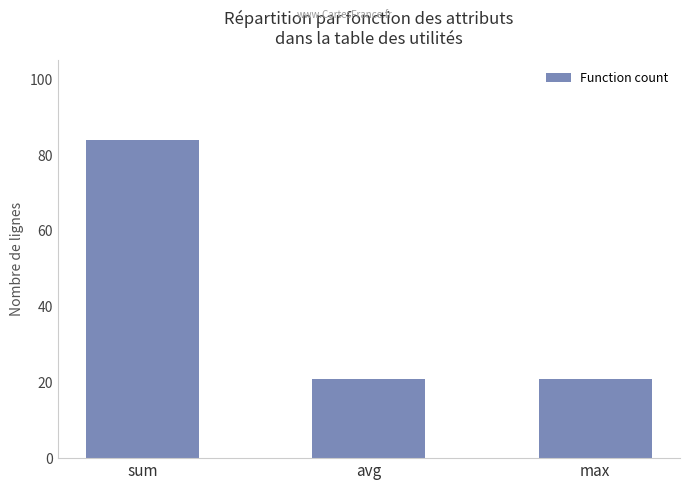

The chart shows a value of 37 at max. True or false?

False